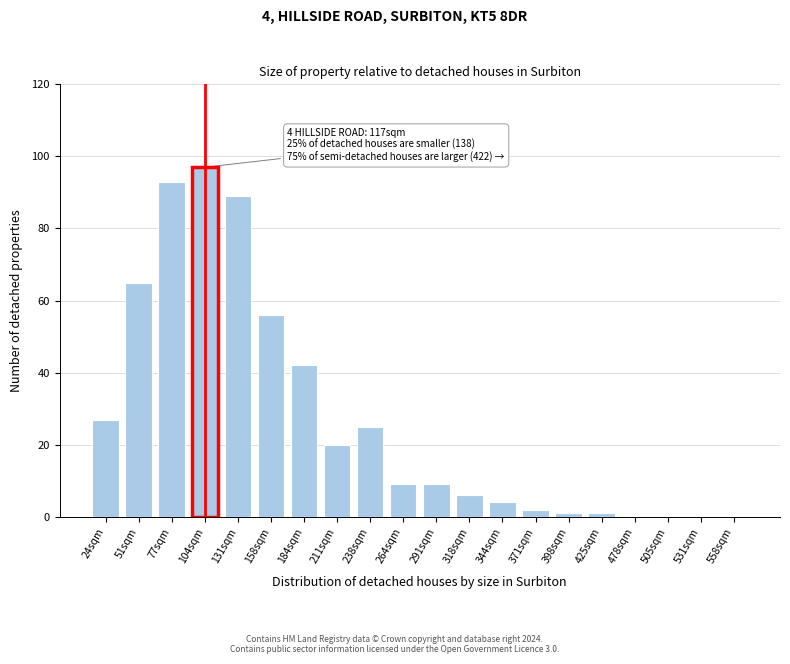

Reading right to left, extract all data points from this chart.

558sqm=0	531sqm=0	505sqm=0	478sqm=0	425sqm=1	398sqm=1	371sqm=2	344sqm=4	318sqm=6	291sqm=9	264sqm=9	238sqm=25	211sqm=20	184sqm=42	158sqm=56	131sqm=89	104sqm=97	77sqm=93	51sqm=65	24sqm=27